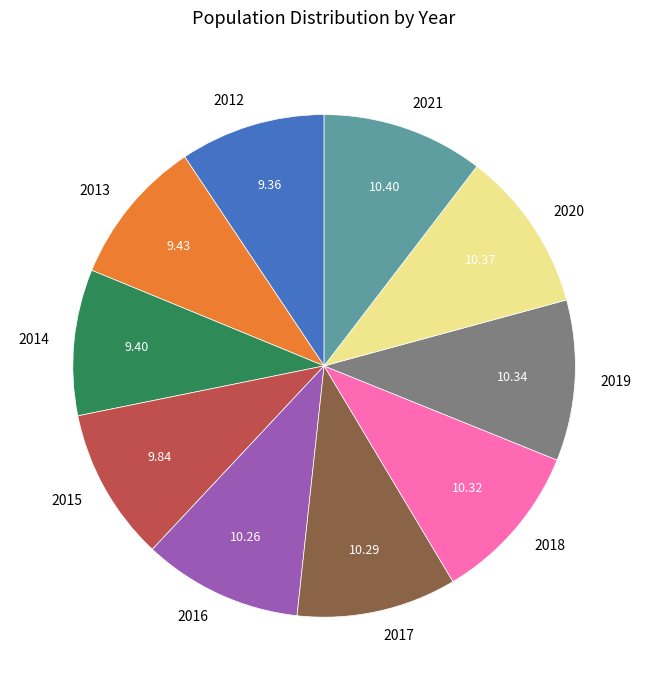

True or false: 2020 accounts for 10% of the total.

True